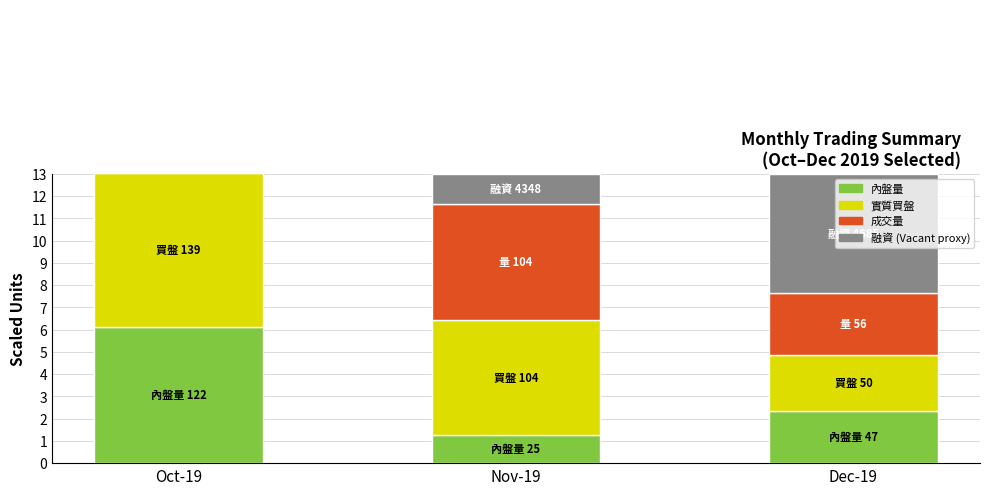

Reading right to left, what are all the values shown in this chart?

內盤量: 2.4	1.2	6.1
實質買盤: 2.5	5.2	7.0
成交量: 2.8	5.2	7.1
Vacant: 5.4	1.4	0.0